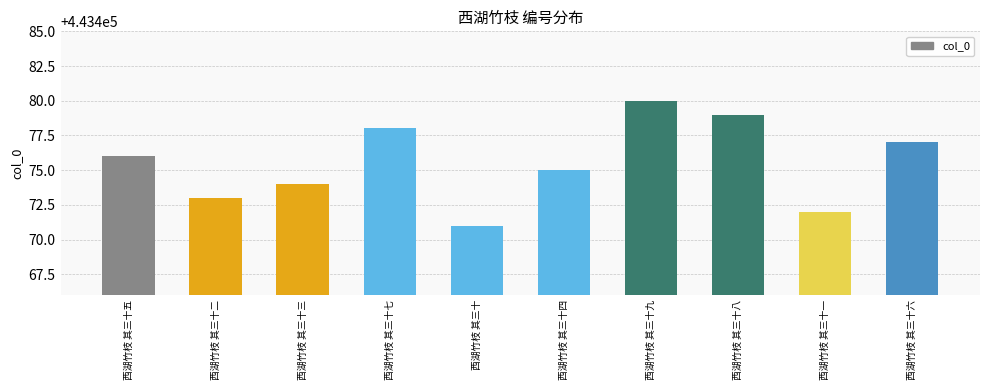

How many bars are there in total?

10